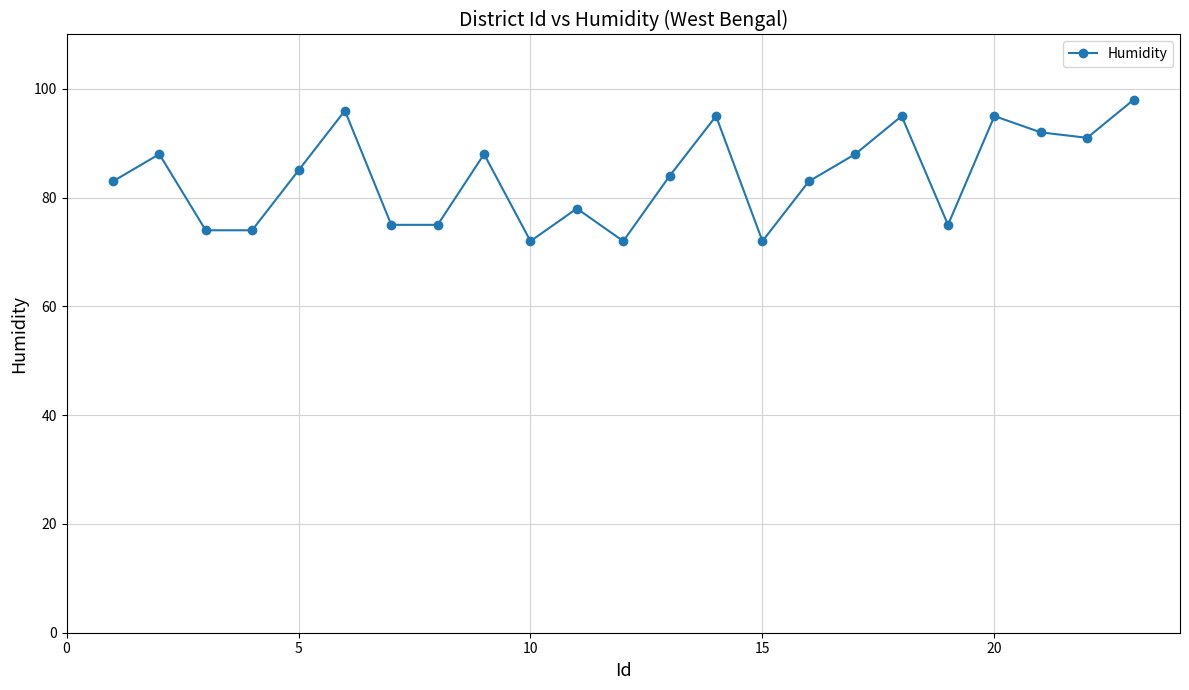

What is the smallest value displayed?

72